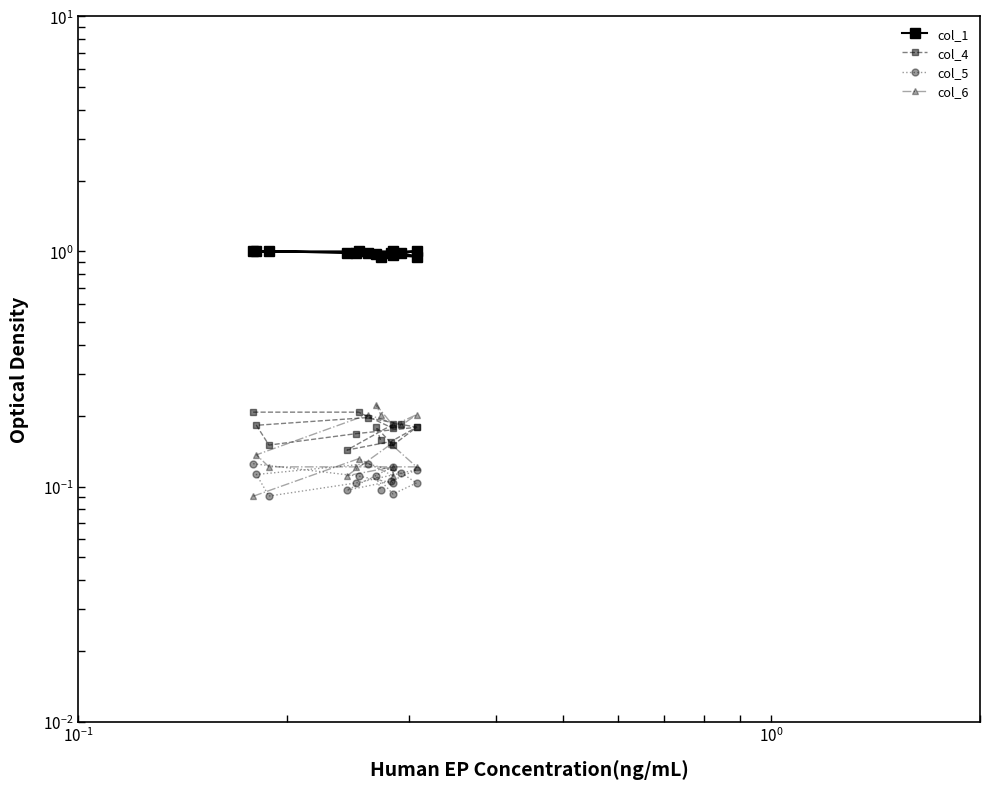

Does the chart display data point markers on the line(s)?

Yes